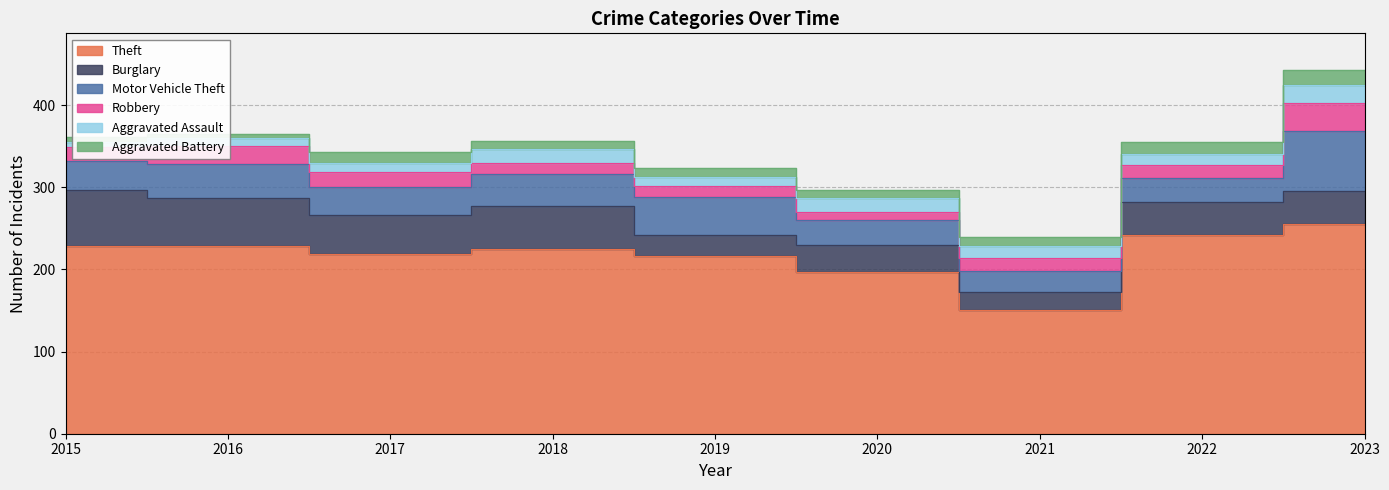

At which category is the sum across all series the highest?

2023